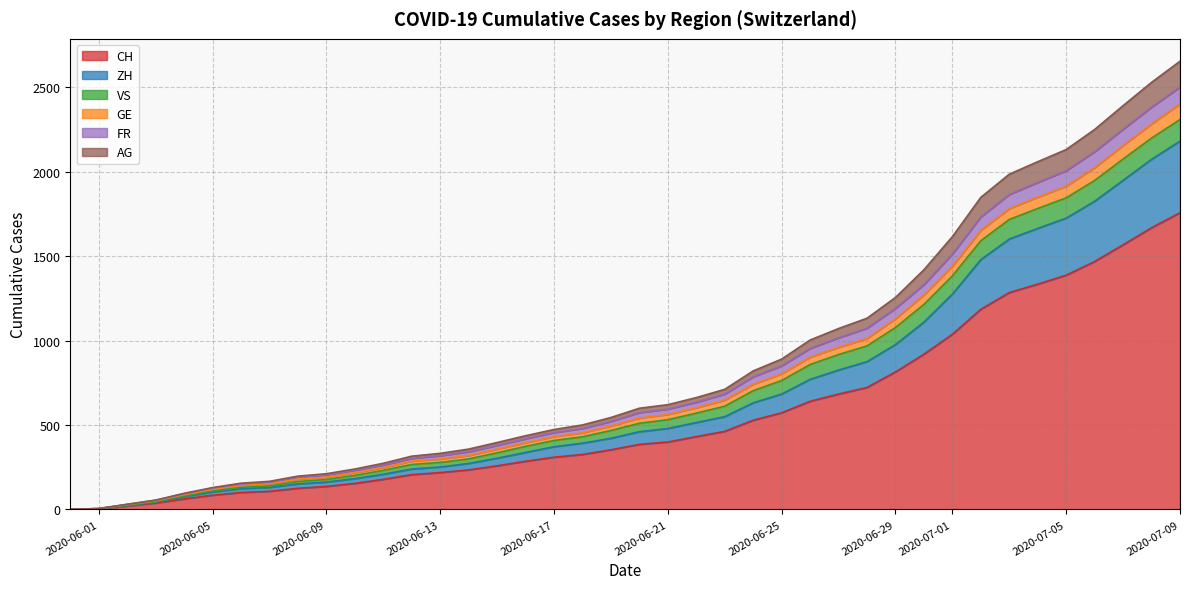

Which label corresponds to the largest value in the chart?

2020-07-09